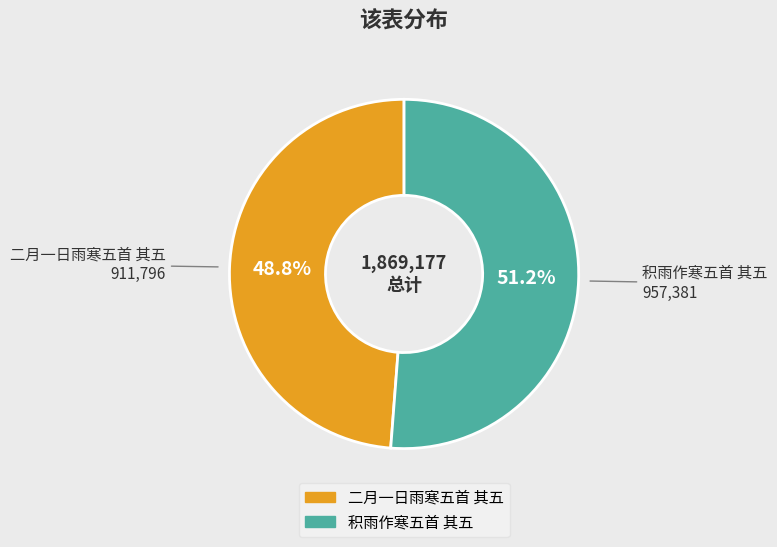

Which slice is the largest?

积雨作寒五首 其五